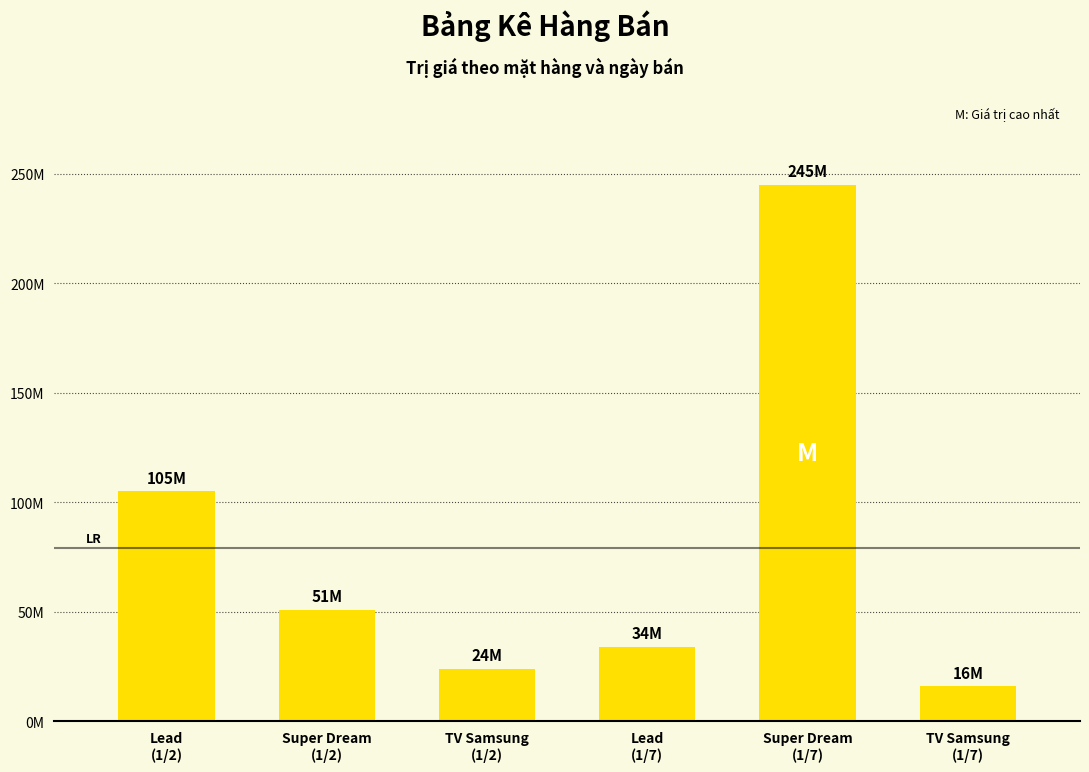

Are the bars horizontal?

No